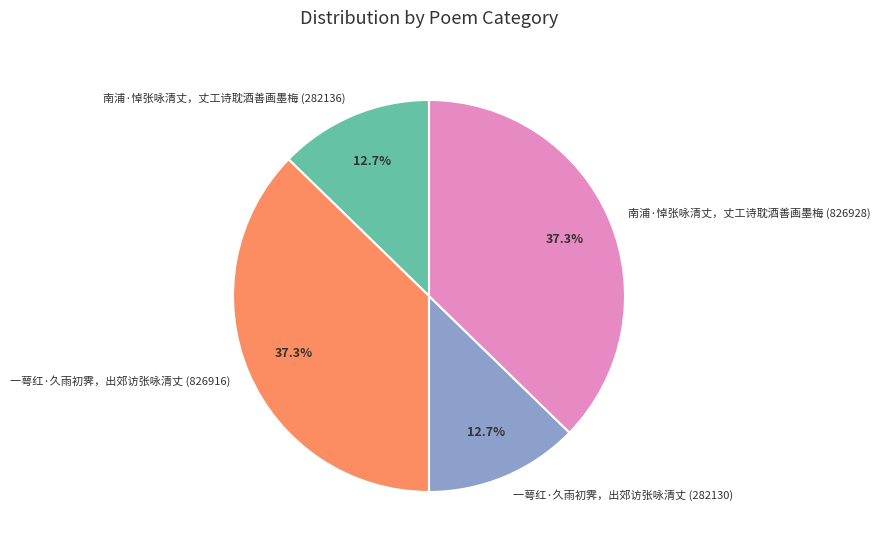

What percentage is the 南浦·悼张咏清丈，丈工诗耽酒善画墨梅 (826928) slice, to the nearest percent?

37%